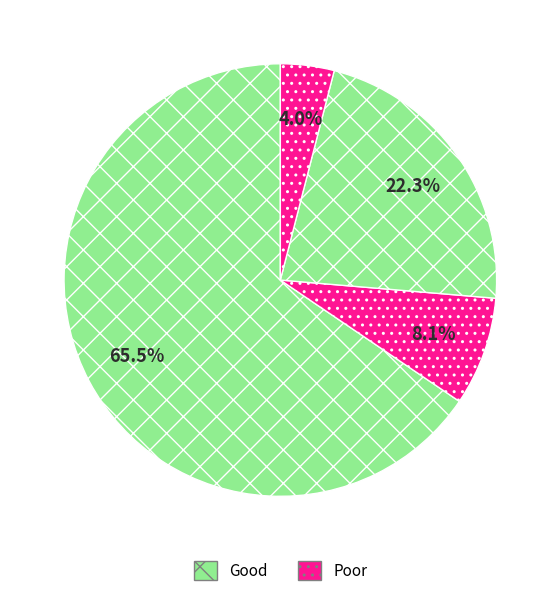

How many segments does this pie chart have?

4